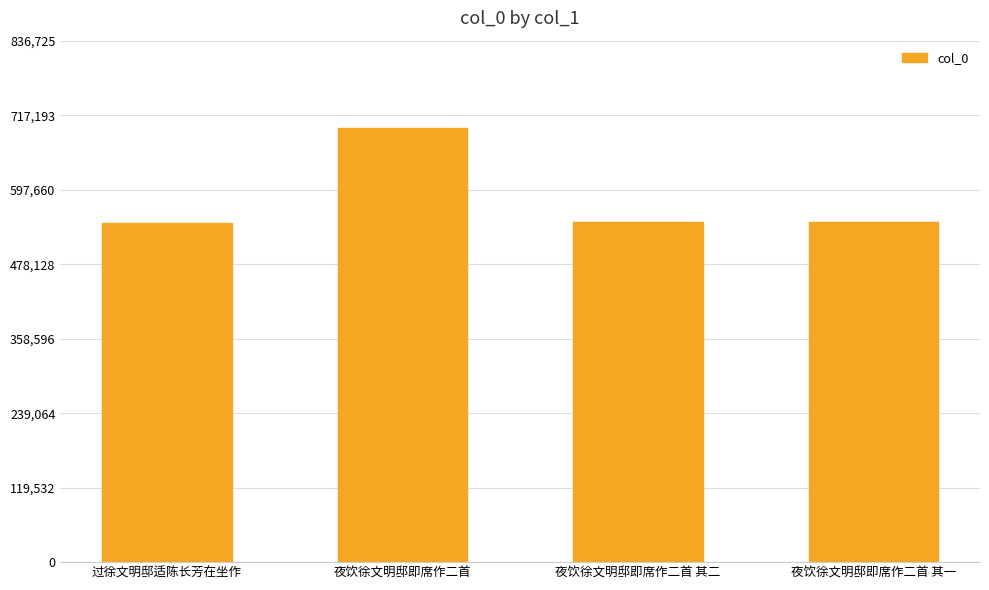

What is the label of the 4th bar from the right?

过徐文明邸适陈长芳在坐作